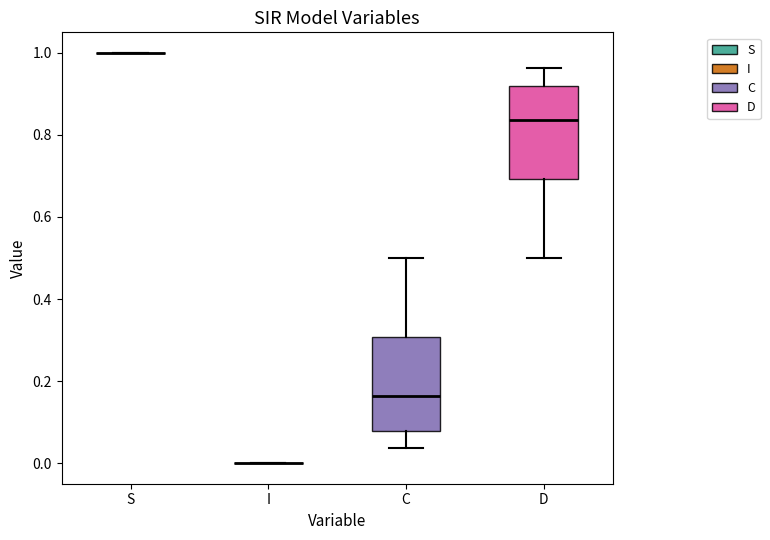

Reading left to right, read every box against the y-axis: the position of its median line, the range the box covers, and the ends of its whiskers. The values are not printed on the chart, so give them approximately, as read against the axis.

S: box collapsed to a line at 1.00, whiskers 1.00 to 1.00
I: box collapsed to a line at 0.00, whiskers 0.00 to 0.00
C: median 0.16, box 0.08 to 0.30, whiskers 0.04 to 0.50
D: median 0.84, box 0.70 to 0.92, whiskers 0.50 to 0.96